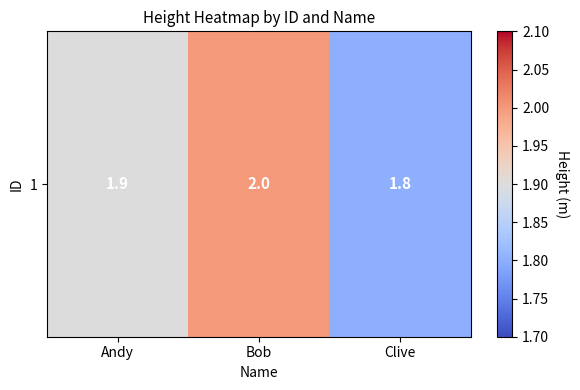

Reading right to left, list all the values displayed in this chart.

Clive=1.8	Bob=2.0	Andy=1.9